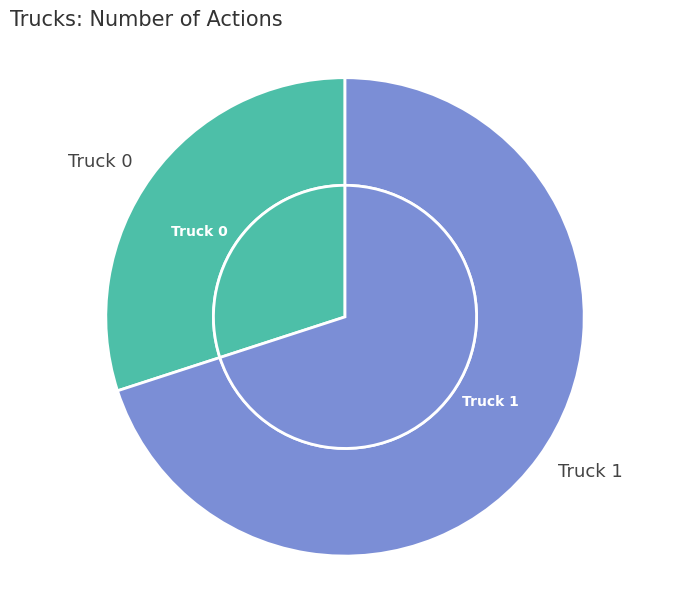

What is the majority slice?

Truck 1